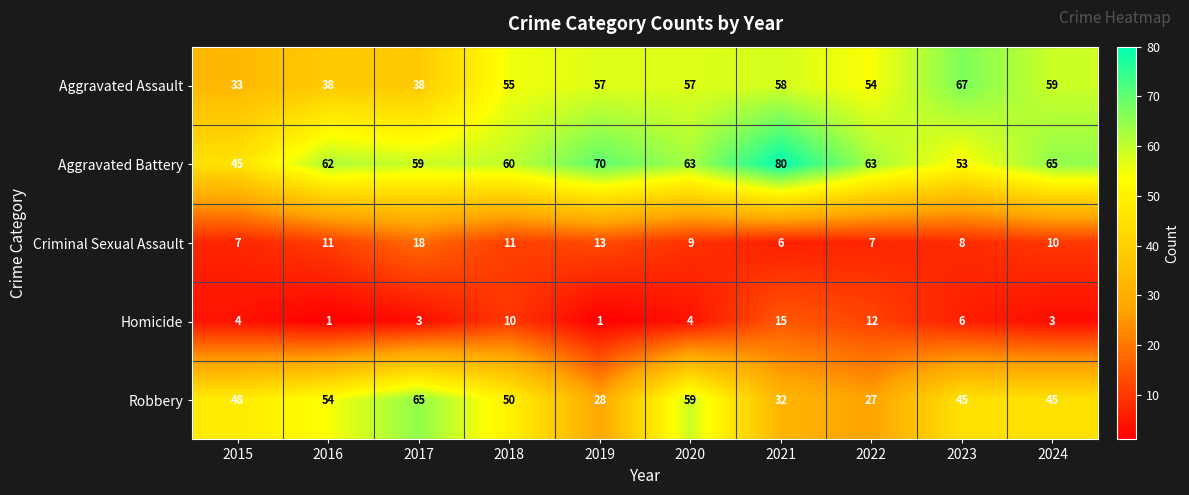

List the series in order of their peak value, lowest first.

Homicide, Criminal Sexual Assault, Robbery, Aggravated Assault, Aggravated Battery